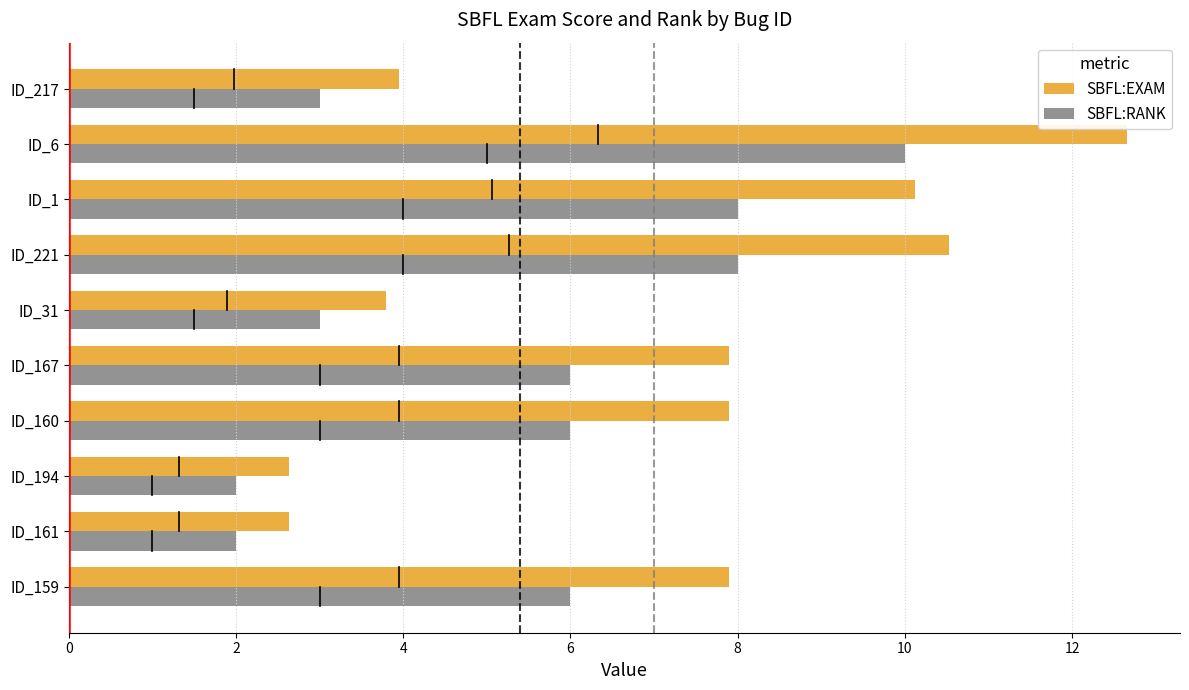

List the series in order of their overall mean, lowest first.

SBFL:RANK, SBFL:EXAM